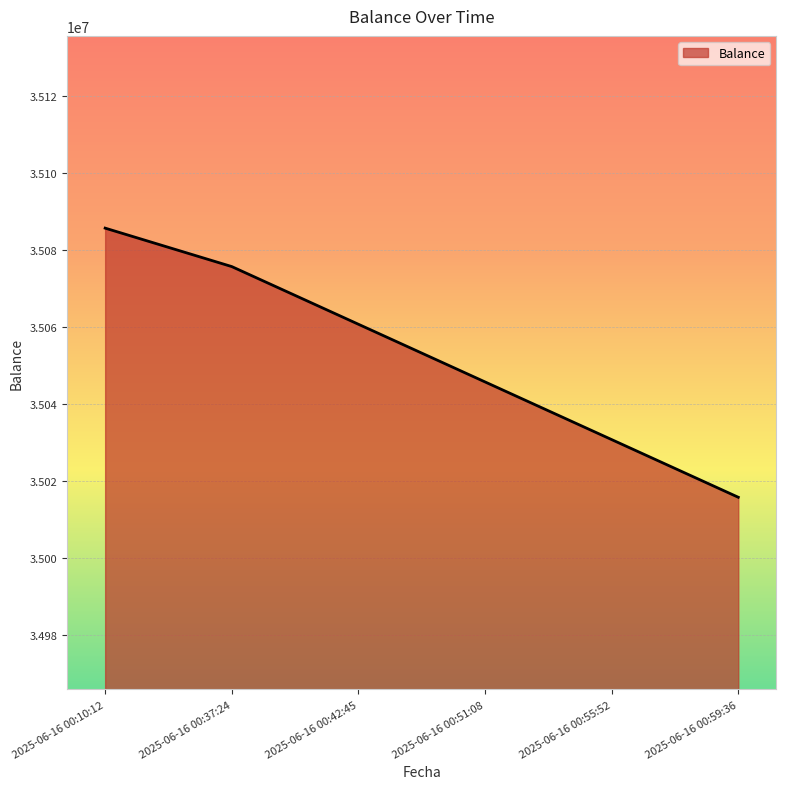

What is the smallest value displayed?

35015731